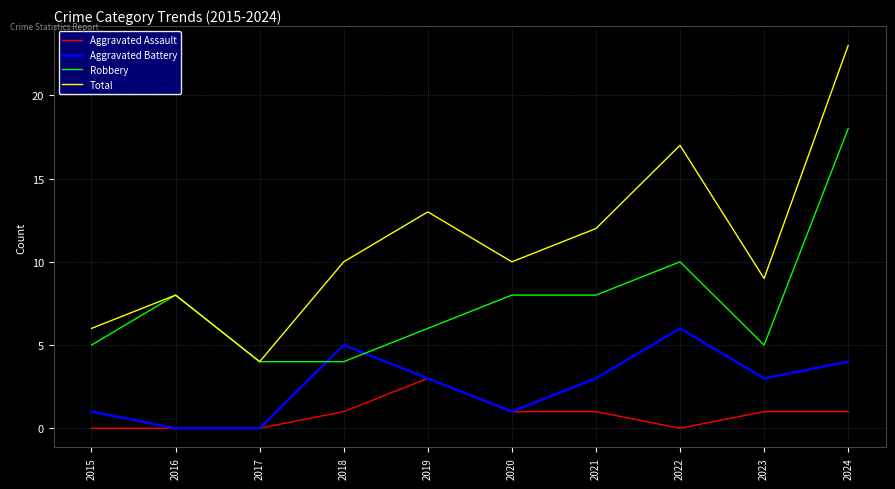

Which category has the highest value across all series?

2024